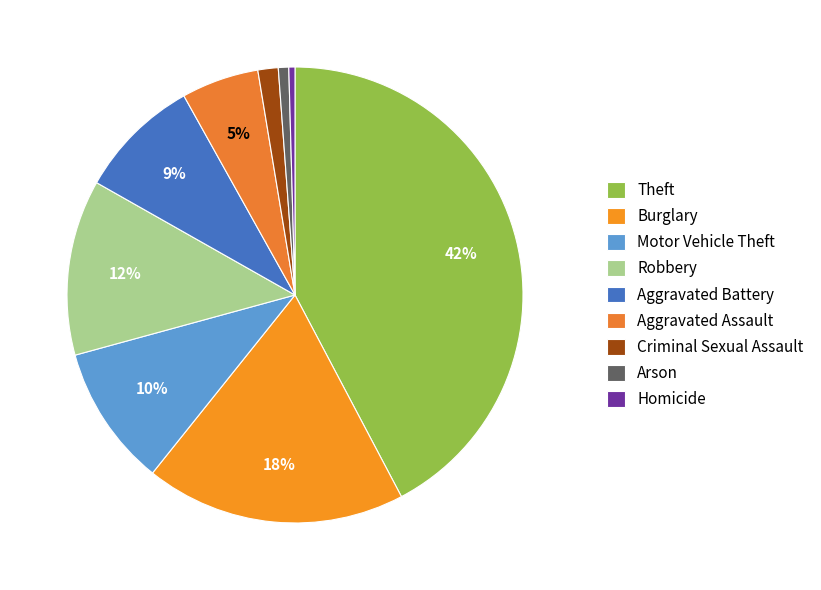

What percentage is the Criminal Sexual Assault slice, to the nearest percent?

1%